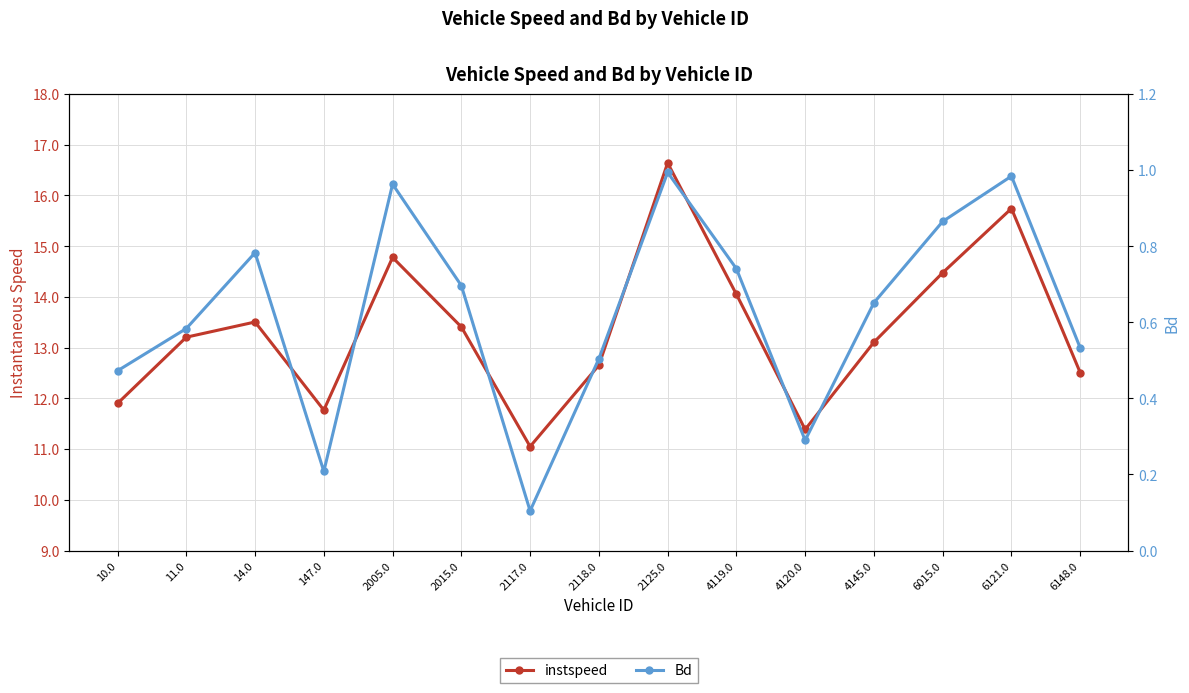

How many interior local peaks does the Bd series have?

4